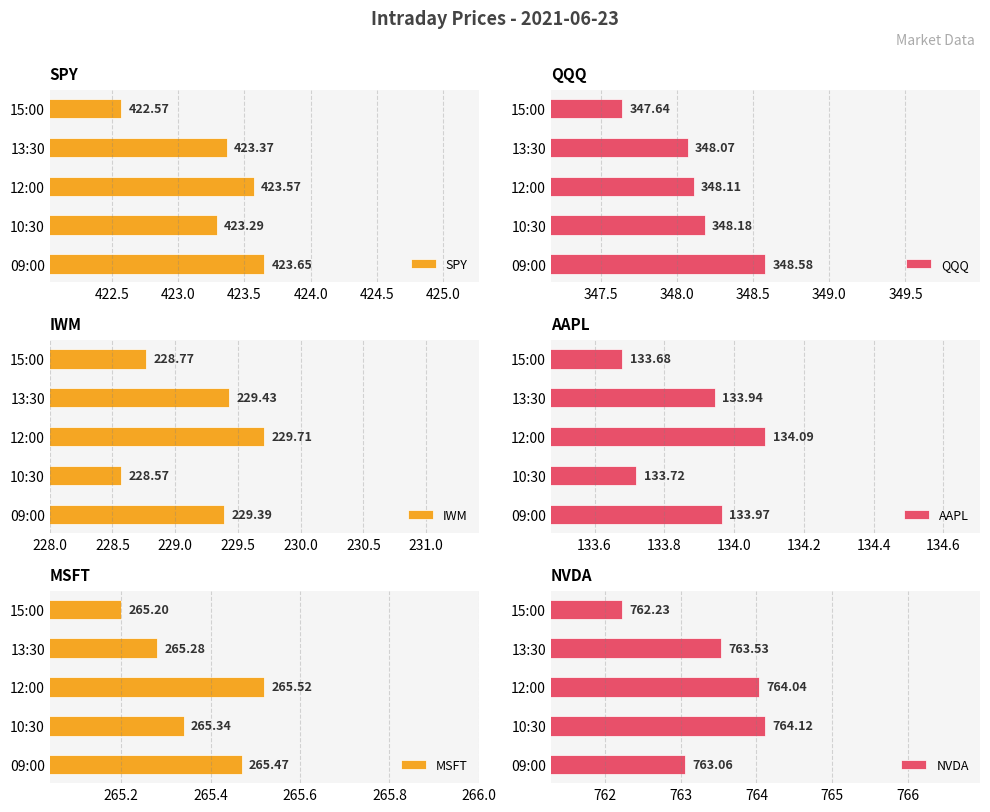

How many bars are there in total?

30